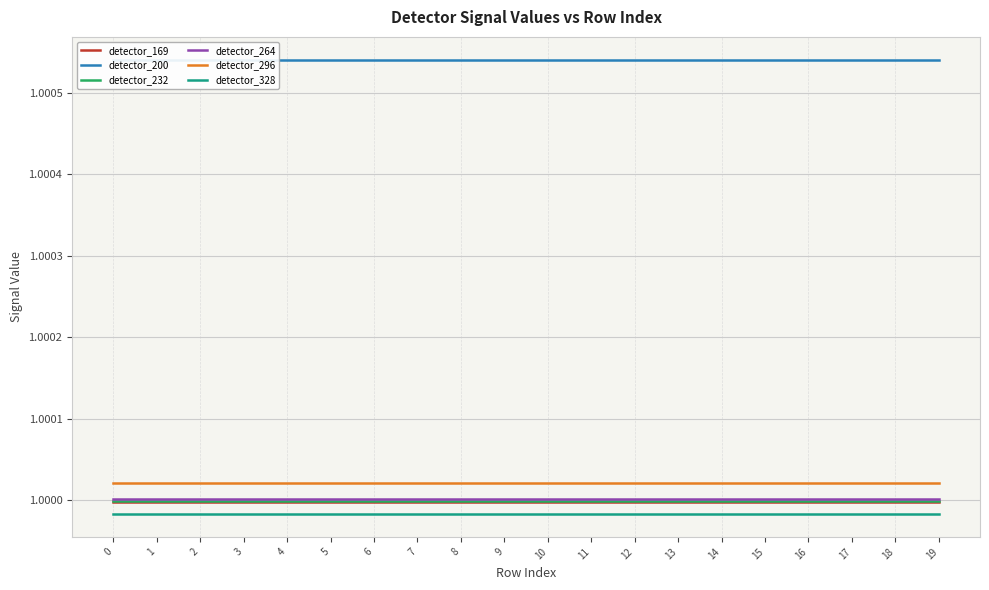

True or false: detector_200 and detector_169 cross at least once.

False